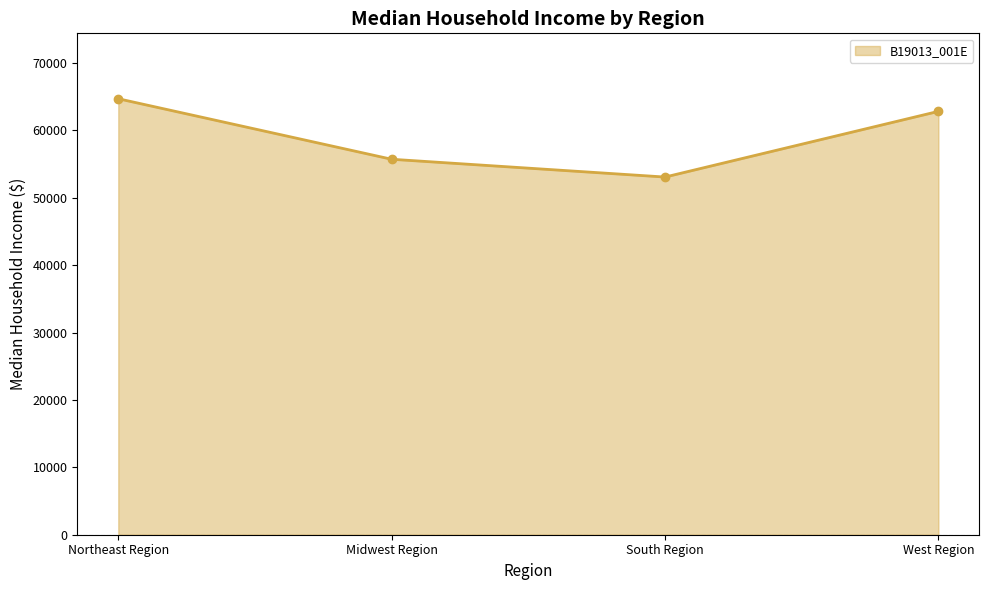

What is the average value?

59066